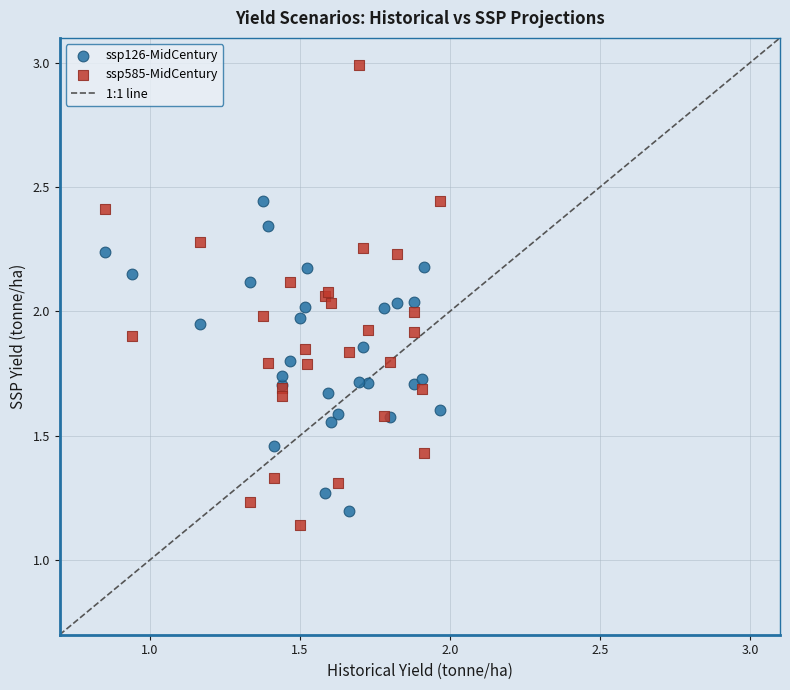

Which series reaches the maximum Y coordinate?

ssp585-MidCentury